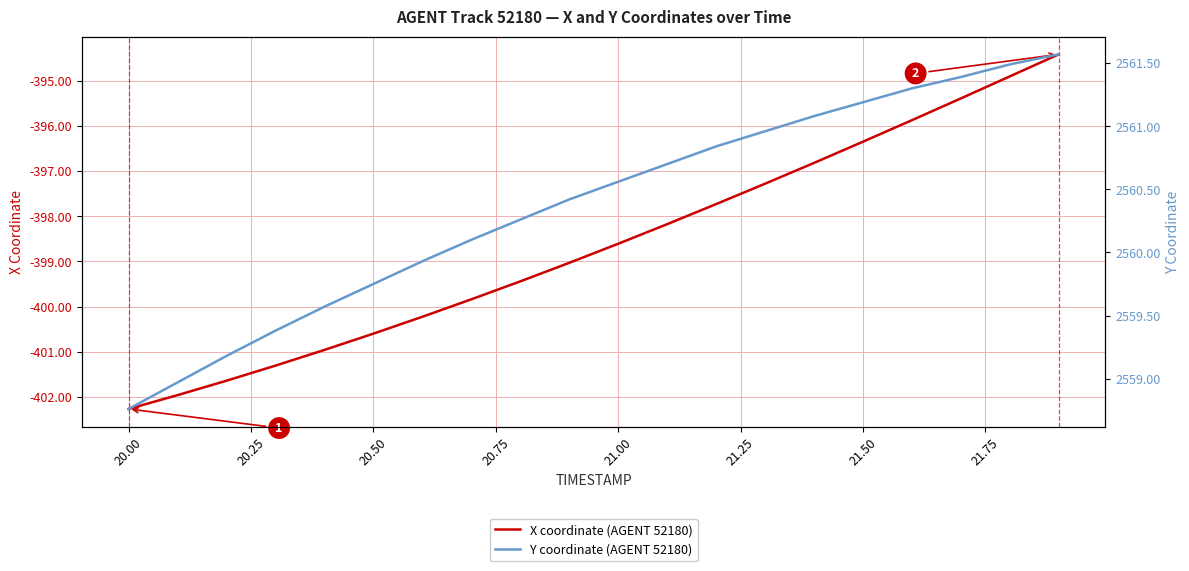

The X coordinate (AGENT 52180) series shows -612.5 at 21.50. True or false?

False